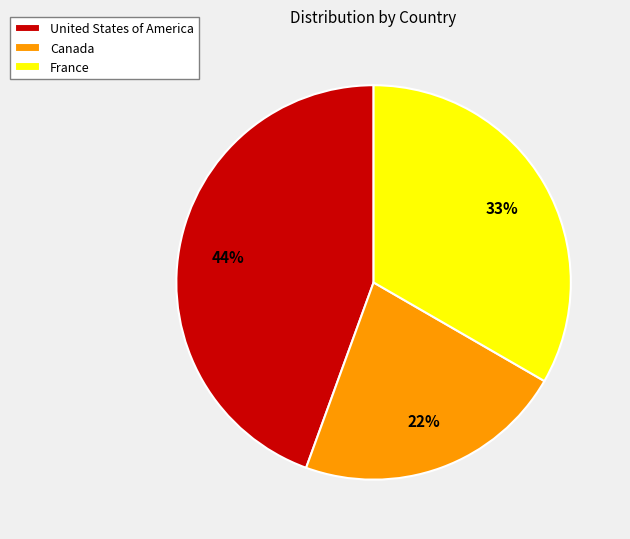

To the nearest percent, what percentage of the pie is France?

33%